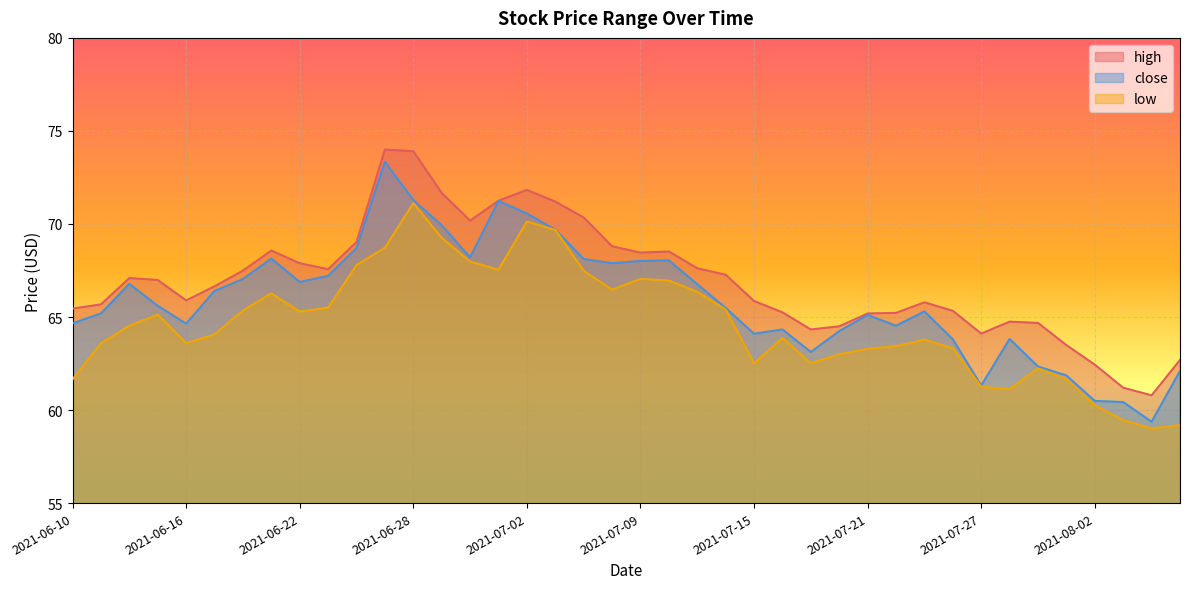

At which label does low reach its minimum?

2021-08-04